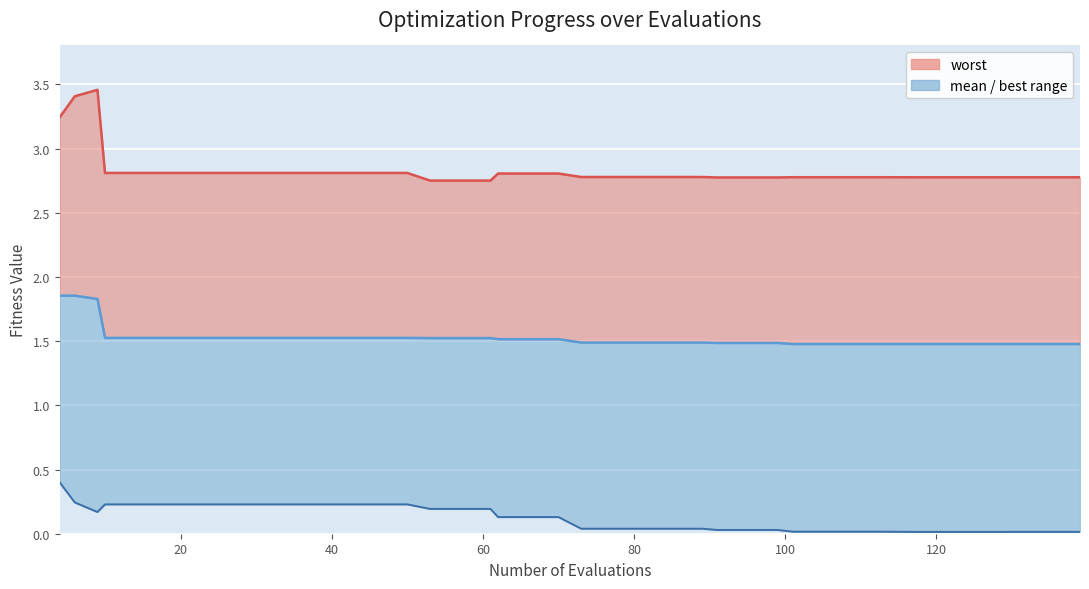

Is the value of mean at 8 greater than the value of best at 32?

Yes